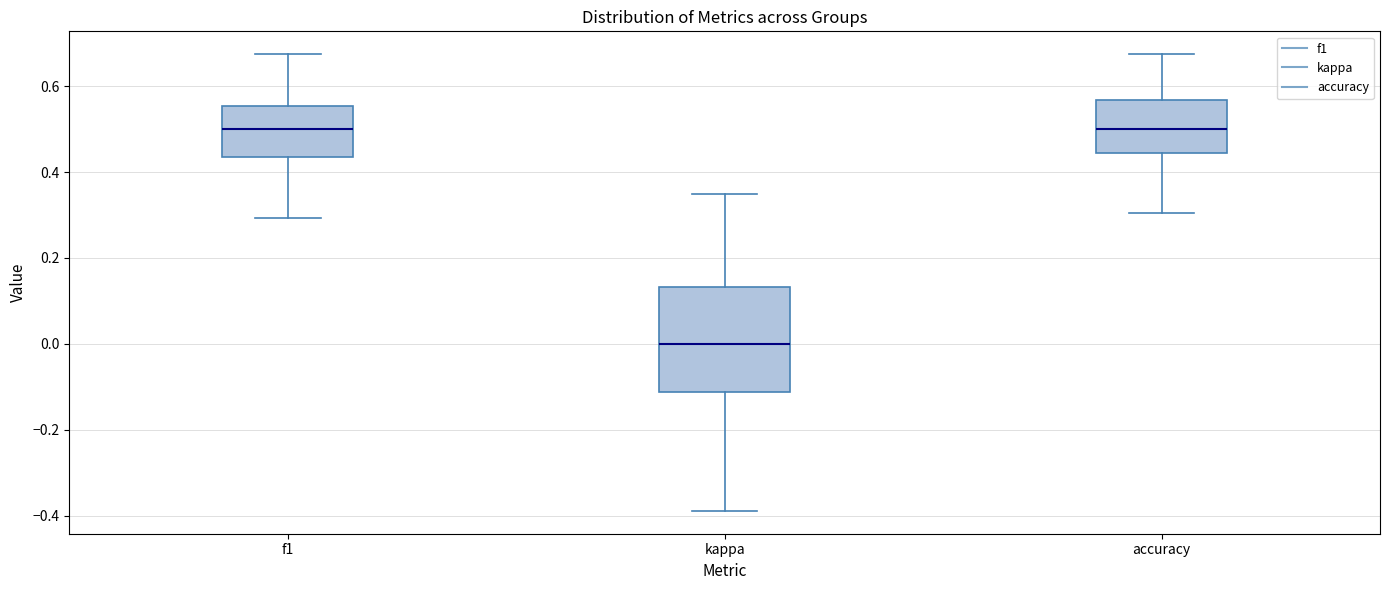

Which box has the lowest median line?

kappa